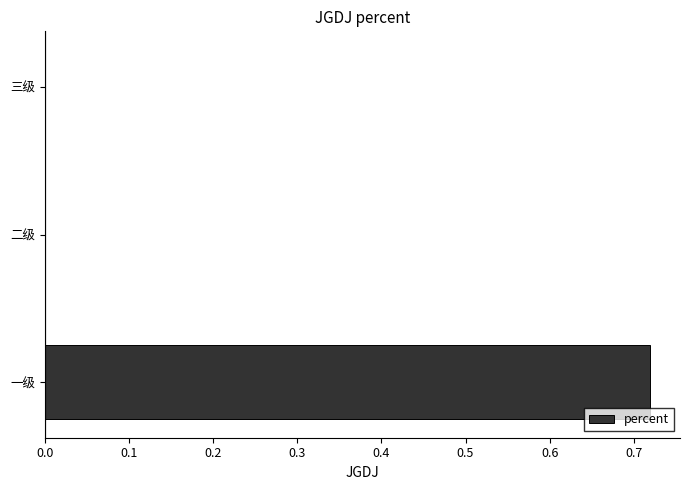

Which category has the highest value across all series?

一级